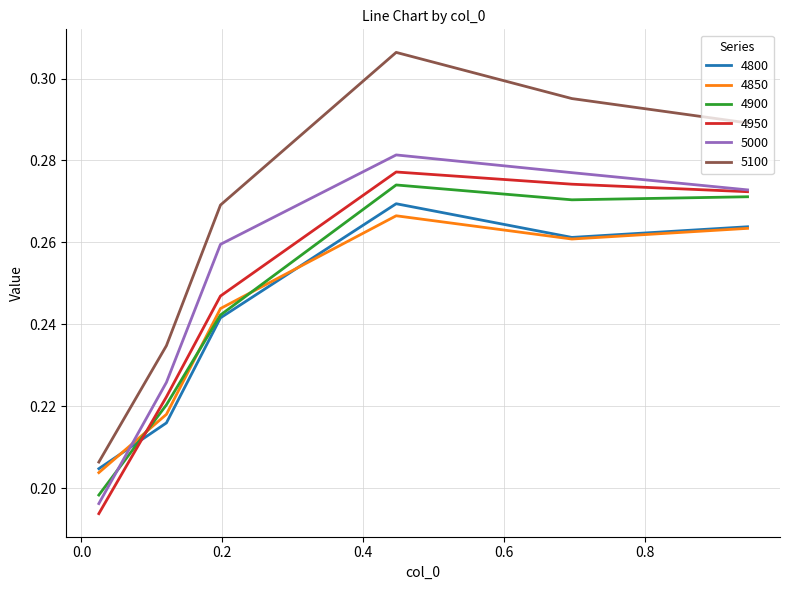

True or false: 5100 and 4950 cross at least once.

False